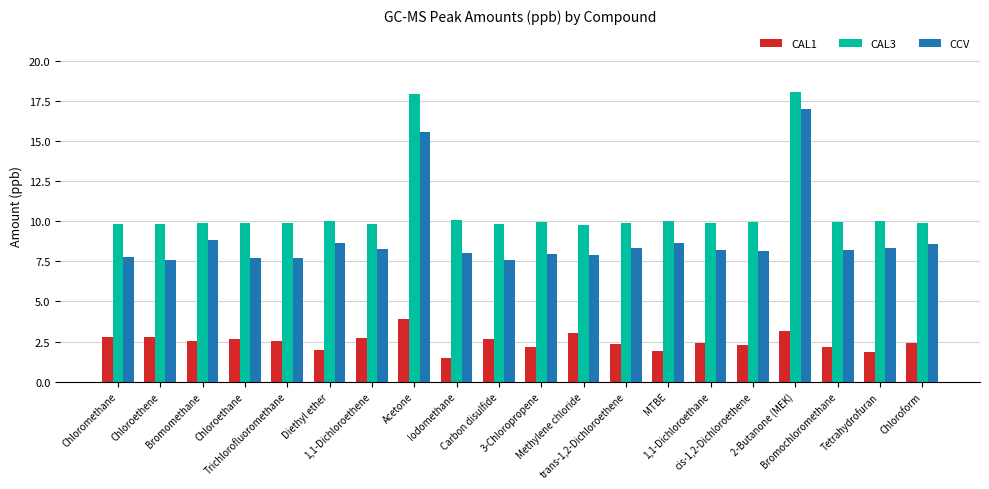

How many data points does each series have?

20